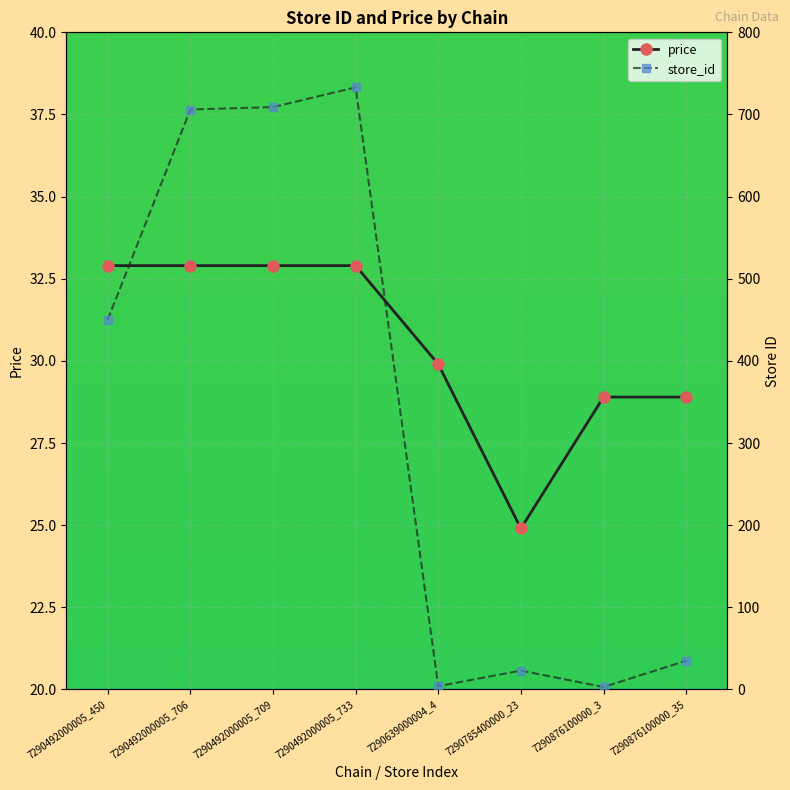

At which category is the sum across all series the highest?

7290492000005_733